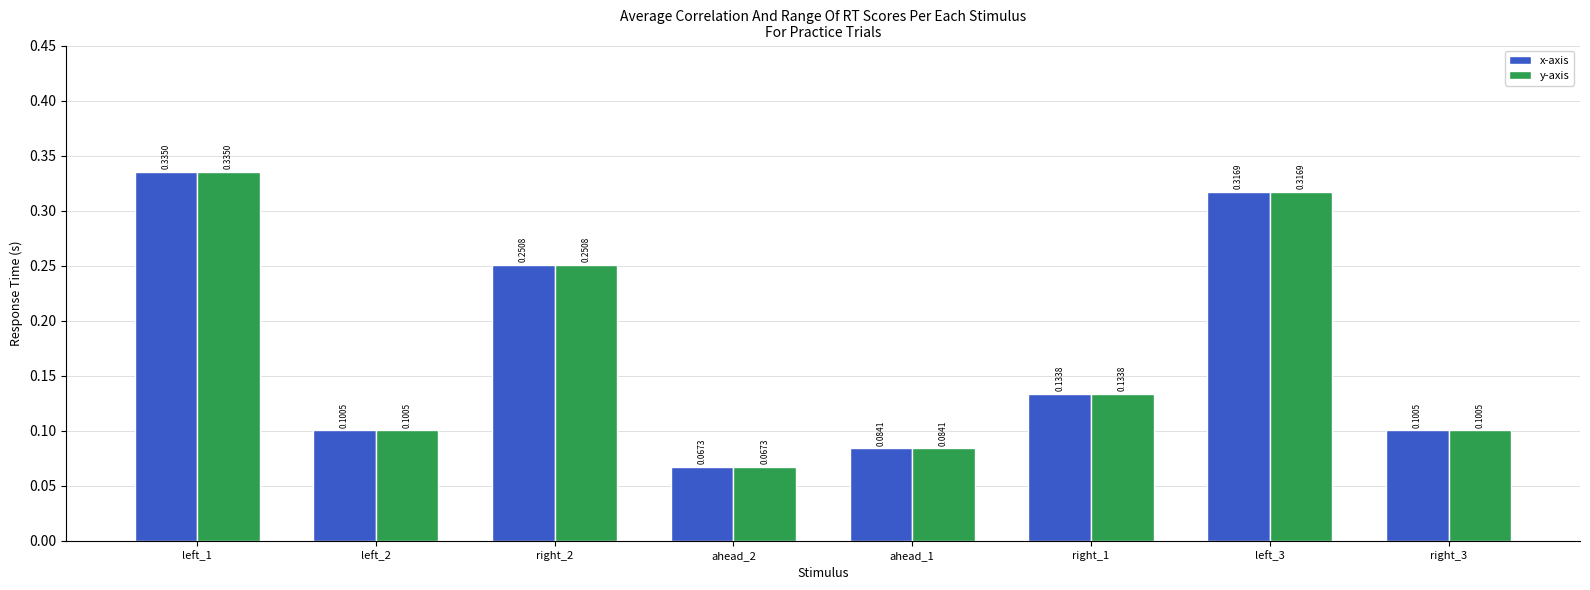

At which category is the sum across all series the highest?

left_1